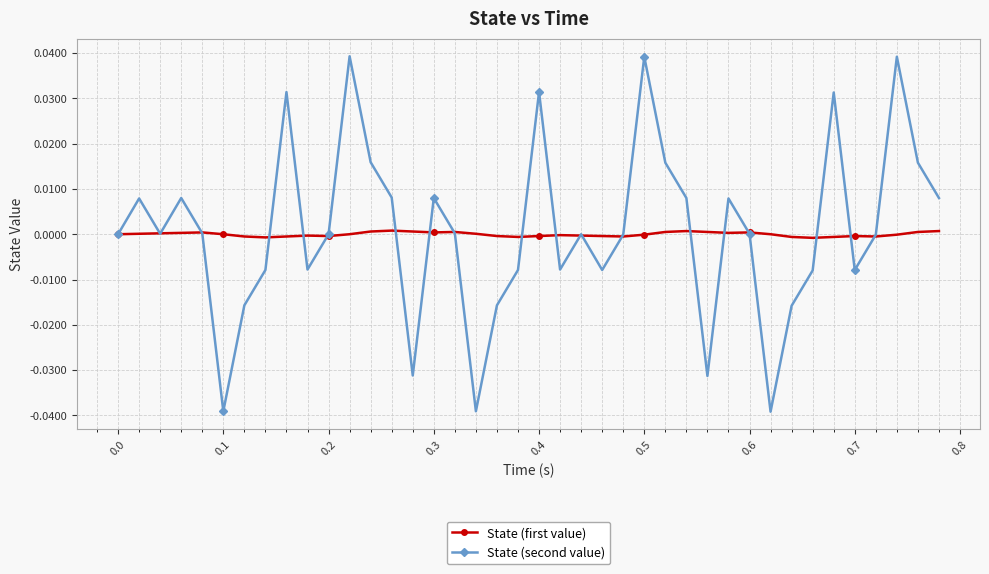

How many interior local valleys does the State (second value) series have?

10